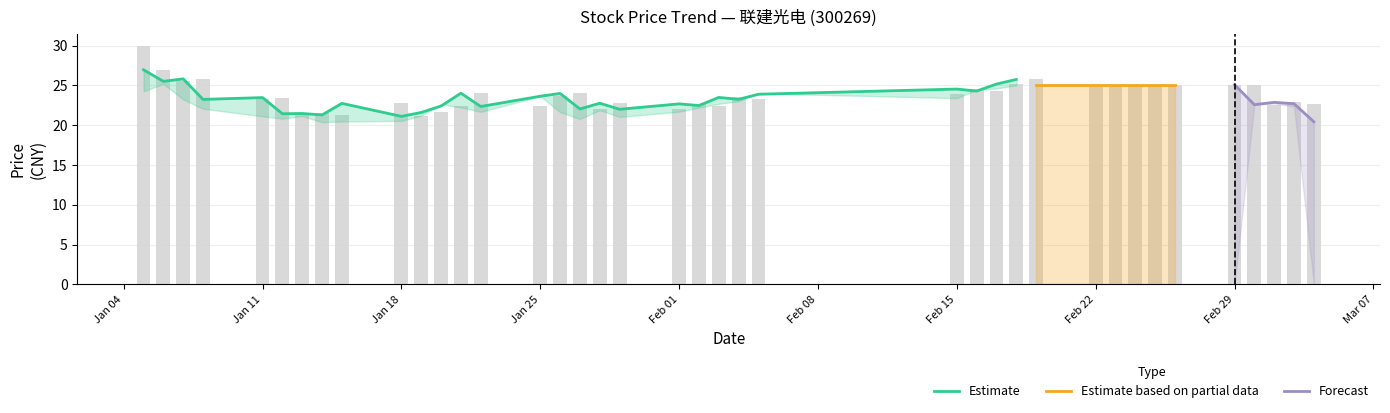

How many groups of bars are there?

39